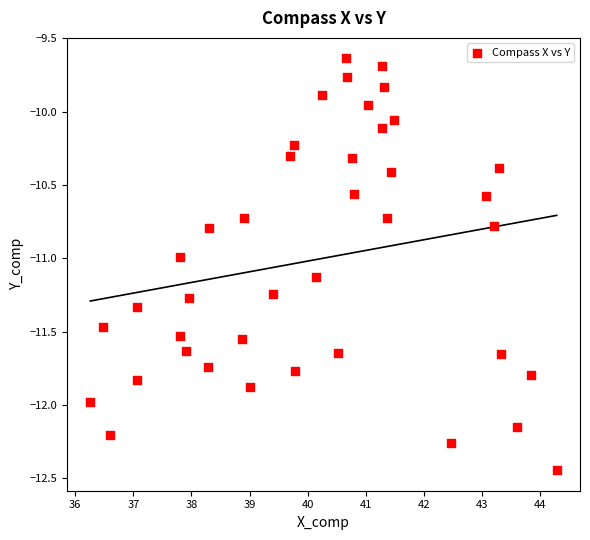

What is the range of Y values (max minus min)?

2.8